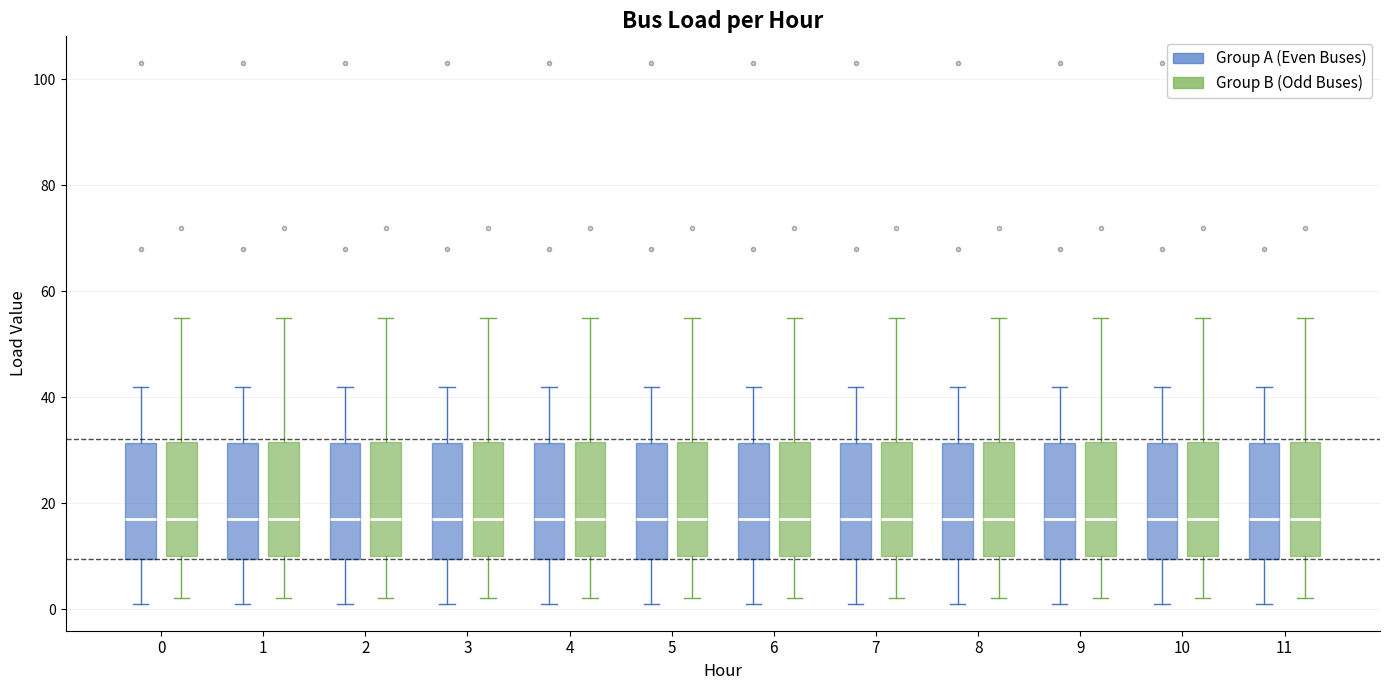

Reading left to right, transcribe this box plot: for each box, give where its median line is, the range the box spans, and where its two whiskers end, as read against the y-axis. The values are not printed on the chart, so give them approximately, as read against the axis.

0 (Group A (Even Buses)): median 18, box 10 to 32, whiskers 2 to 42
0 (Group B (Odd Buses)): median 18, box 10 to 32, whiskers 2 to 56
1 (Group A (Even Buses)): median 18, box 10 to 32, whiskers 2 to 42
1 (Group B (Odd Buses)): median 18, box 10 to 32, whiskers 2 to 56
2 (Group A (Even Buses)): median 18, box 10 to 32, whiskers 2 to 42
2 (Group B (Odd Buses)): median 18, box 10 to 32, whiskers 2 to 56
3 (Group A (Even Buses)): median 18, box 10 to 32, whiskers 2 to 42
3 (Group B (Odd Buses)): median 18, box 10 to 32, whiskers 2 to 56
4 (Group A (Even Buses)): median 18, box 10 to 32, whiskers 2 to 42
4 (Group B (Odd Buses)): median 18, box 10 to 32, whiskers 2 to 56
5 (Group A (Even Buses)): median 18, box 10 to 32, whiskers 2 to 42
5 (Group B (Odd Buses)): median 18, box 10 to 32, whiskers 2 to 56
6 (Group A (Even Buses)): median 18, box 10 to 32, whiskers 2 to 42
6 (Group B (Odd Buses)): median 18, box 10 to 32, whiskers 2 to 56
7 (Group A (Even Buses)): median 18, box 10 to 32, whiskers 2 to 42
7 (Group B (Odd Buses)): median 18, box 10 to 32, whiskers 2 to 56
8 (Group A (Even Buses)): median 18, box 10 to 32, whiskers 2 to 42
8 (Group B (Odd Buses)): median 18, box 10 to 32, whiskers 2 to 56
9 (Group A (Even Buses)): median 18, box 10 to 32, whiskers 2 to 42
9 (Group B (Odd Buses)): median 18, box 10 to 32, whiskers 2 to 56
10 (Group A (Even Buses)): median 18, box 10 to 32, whiskers 2 to 42
10 (Group B (Odd Buses)): median 18, box 10 to 32, whiskers 2 to 56
11 (Group A (Even Buses)): median 18, box 10 to 32, whiskers 2 to 42
11 (Group B (Odd Buses)): median 18, box 10 to 32, whiskers 2 to 56